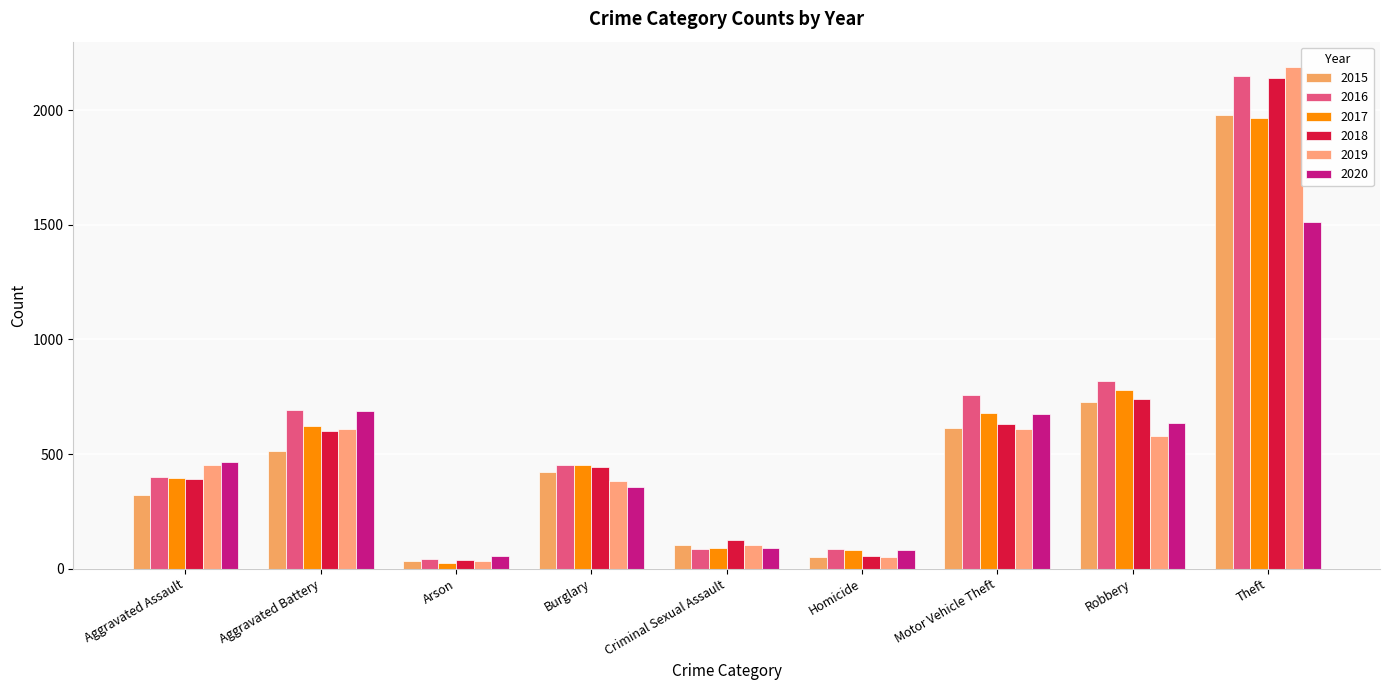

At which category does the chart reach its peak across all series?

Theft